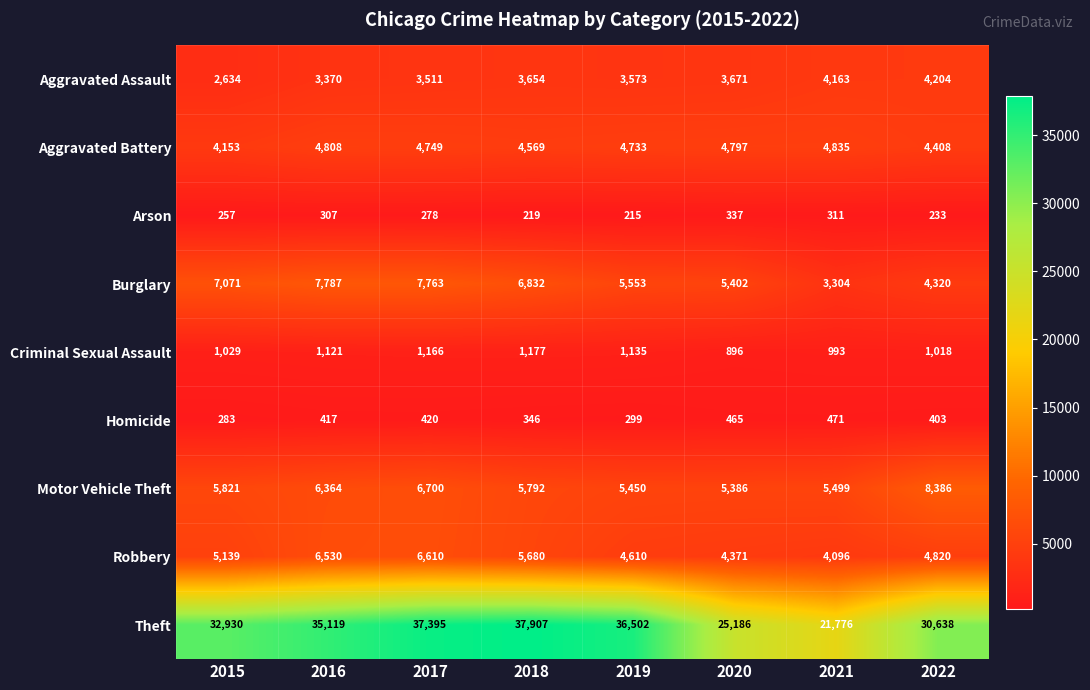

Rank the categories by Robbery value from highest to lowest.

2017, 2016, 2018, 2015, 2022, 2019, 2020, 2021